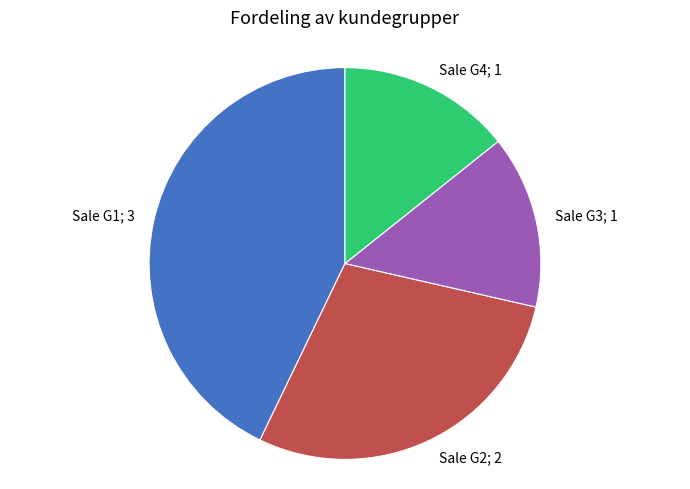

True or false: Sale G3 accounts for 7% of the total.

False